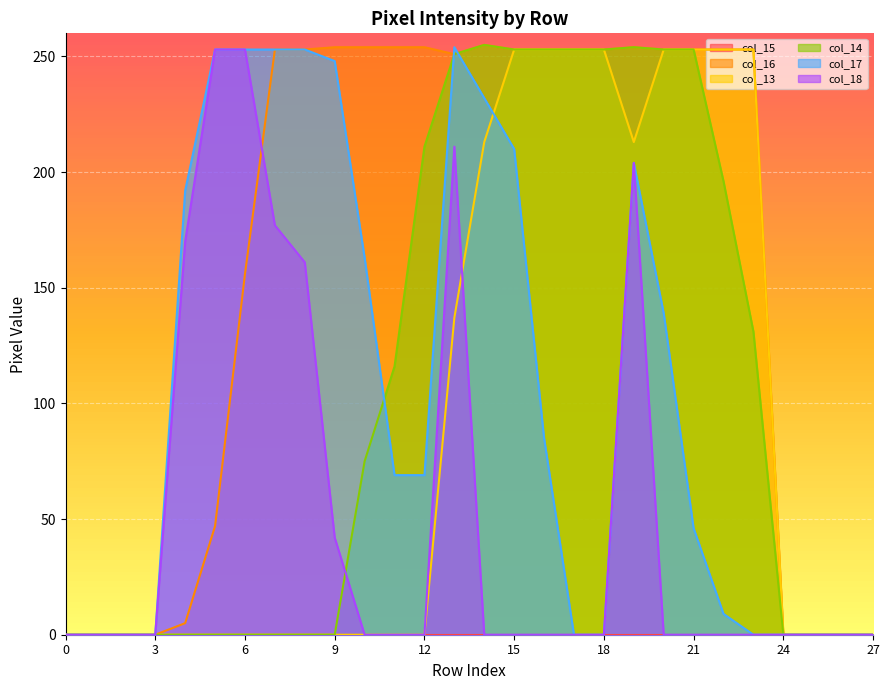

What is the highest value of the col_17 series?

254